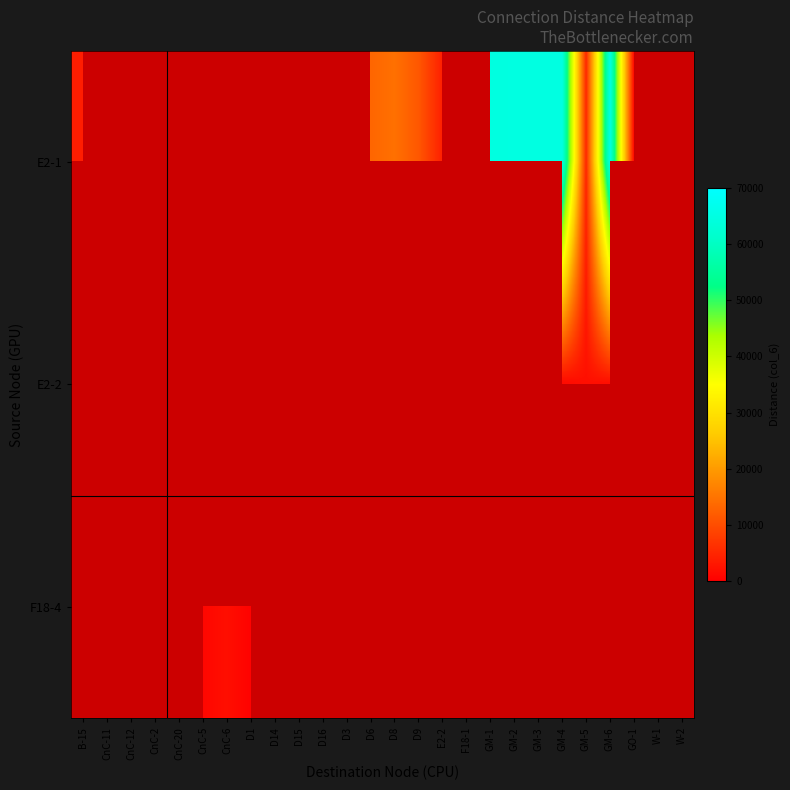

True or false: row_0 has a value of 64840.0 at GM-3.

True